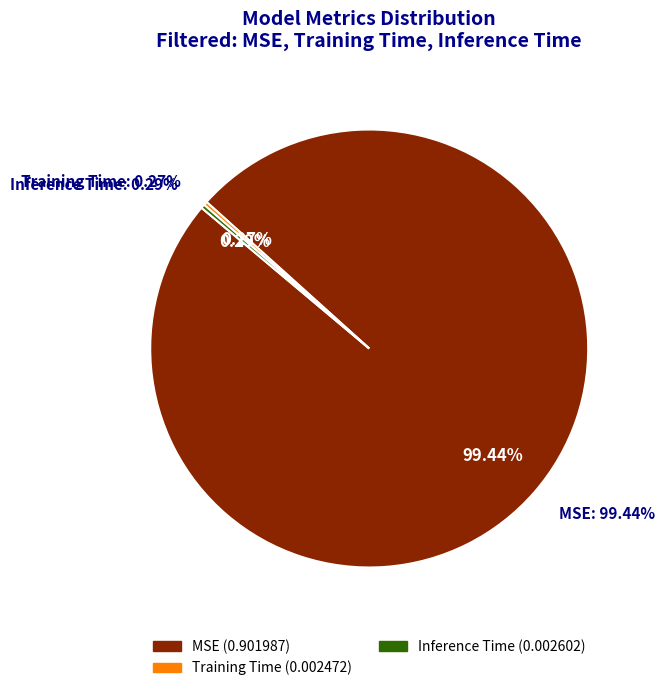

The Training Time slice represents 9% of the pie. True or false?

False